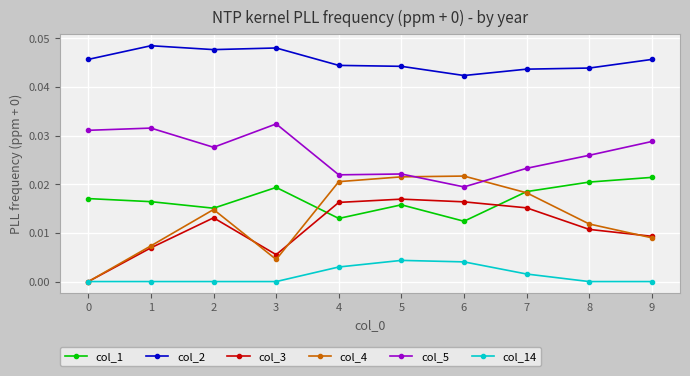

True or false: col_1 and col_5 intersect in this chart.

False